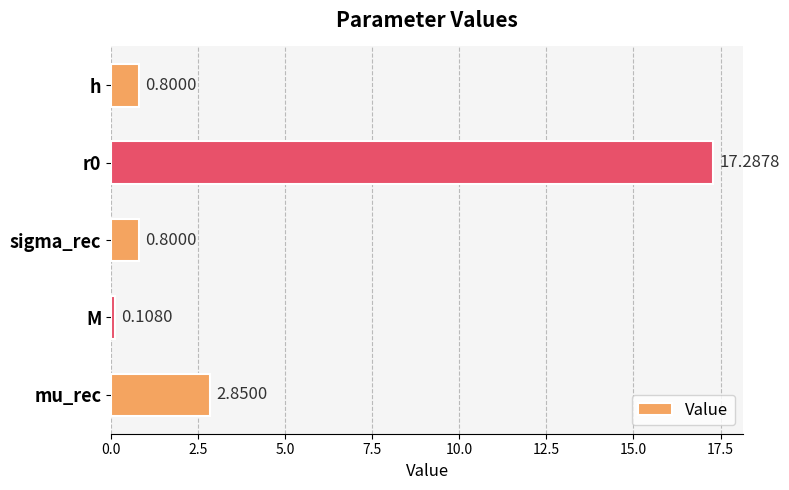

Are the bars horizontal?

Yes